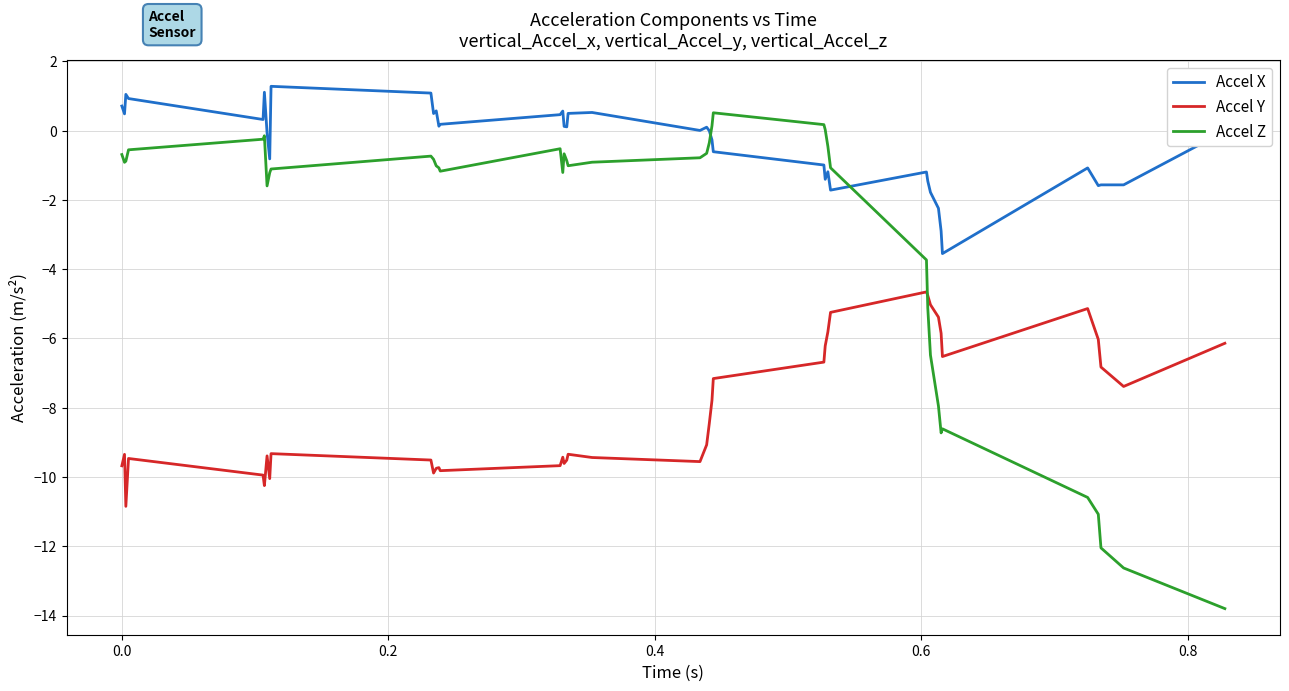

Rank the series by their average value, from highest to lowest.

Accel X, Accel Z, Accel Y